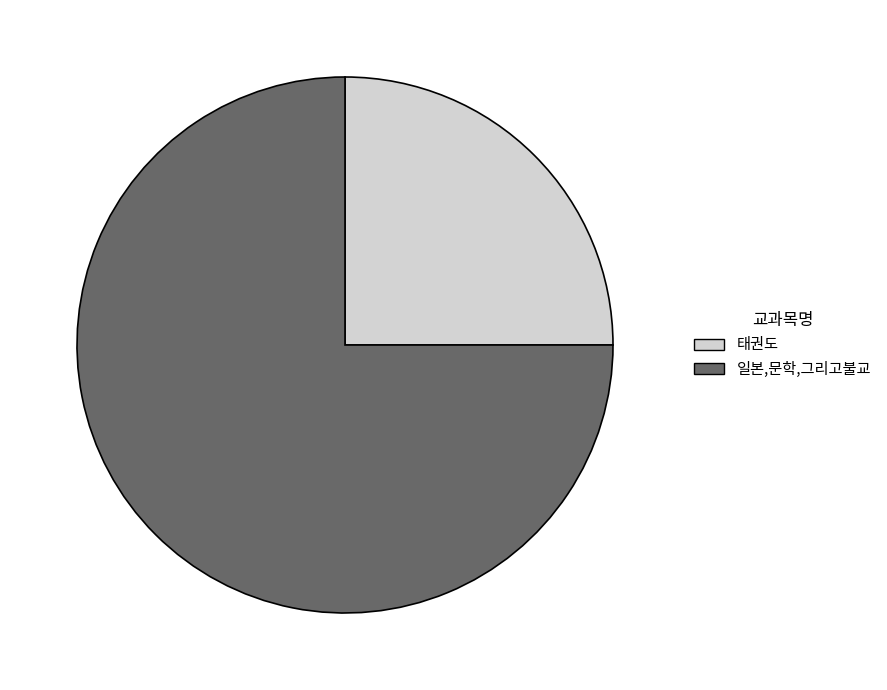

Is it true that 태권도 is 25% of the pie?

True